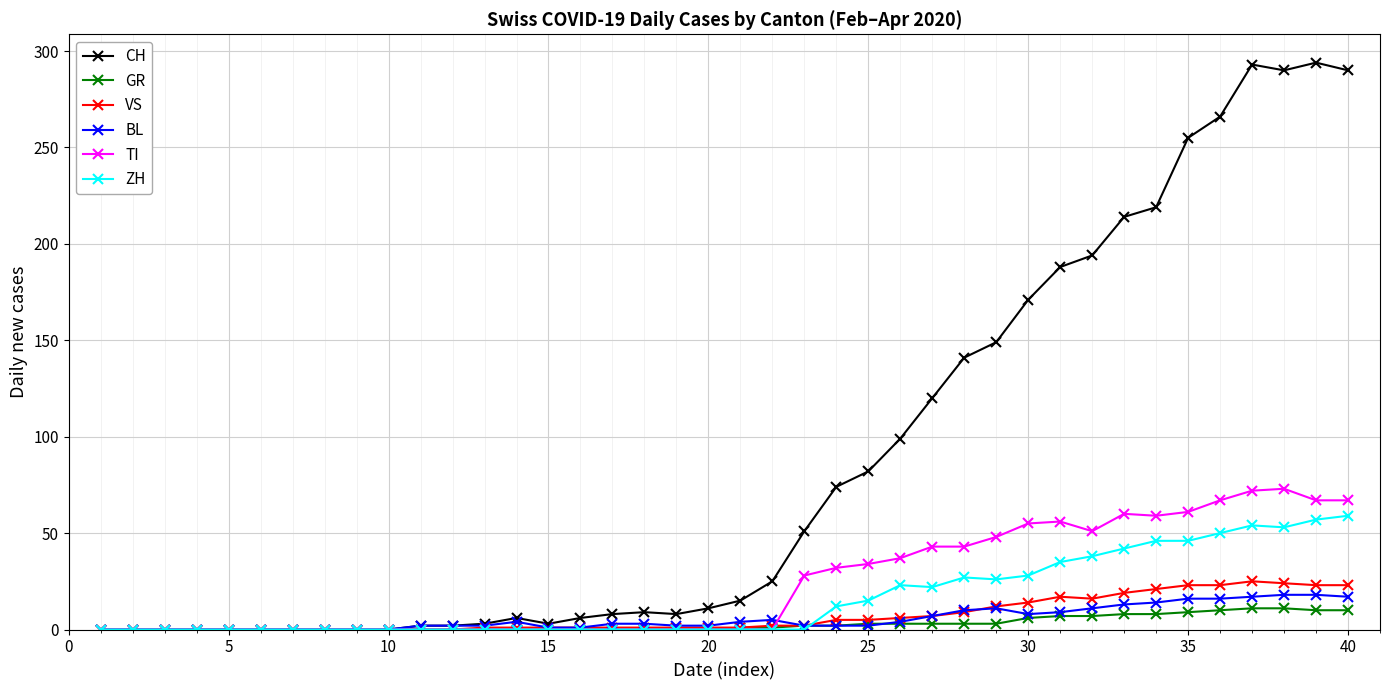

What is the sum of all TI values?

953